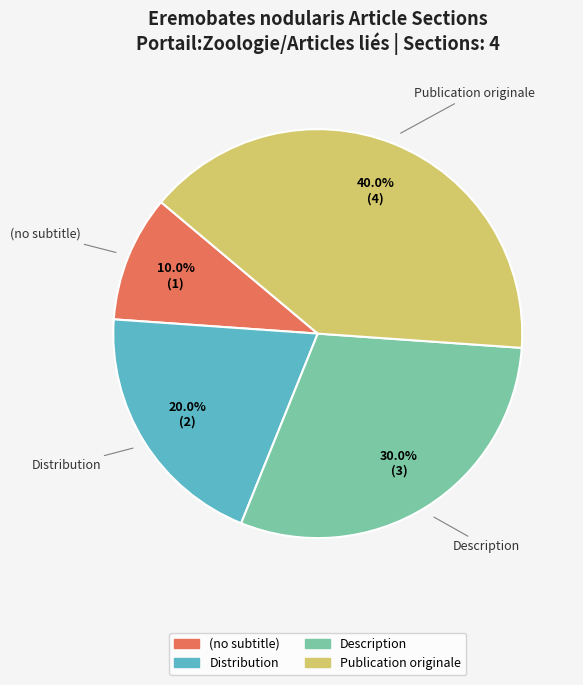

Combined, do Description and (no subtitle) account for over 50%?

No